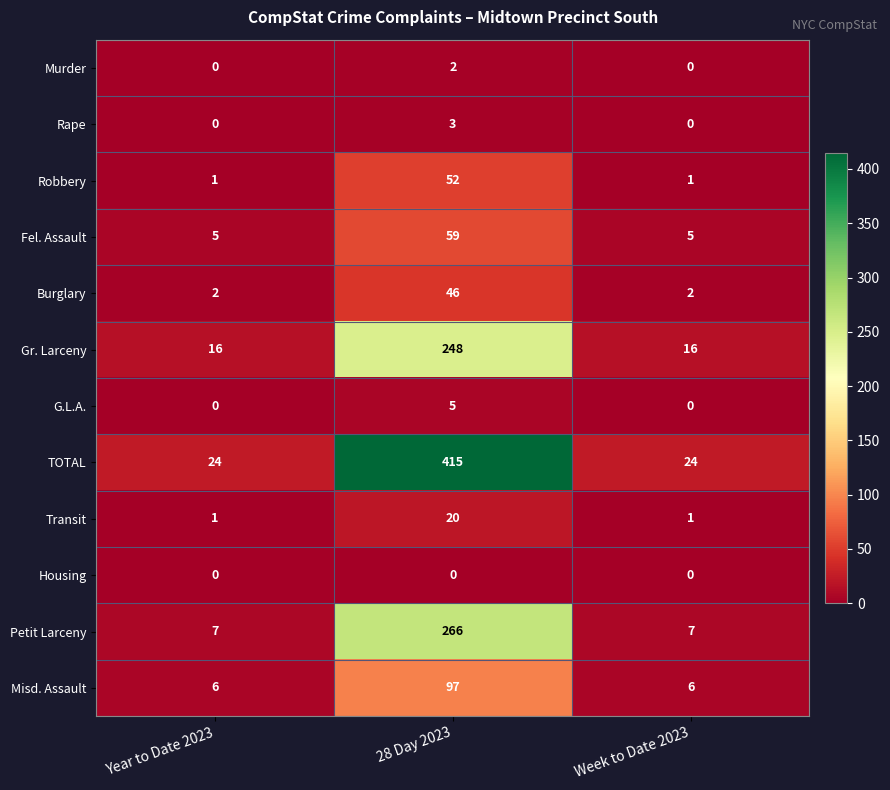

Rank the series at 28 Day 2023 from lowest to highest value.

Housing, Murder, Rape, G.L.A., Transit, Burglary, Robbery, Fel. Assault, Misd. Assault, Gr. Larceny, Petit Larceny, TOTAL